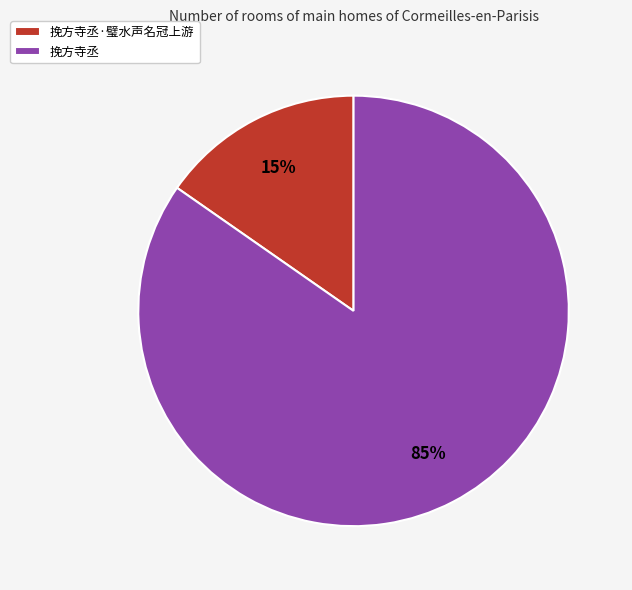

How many slices are in this pie chart?

2